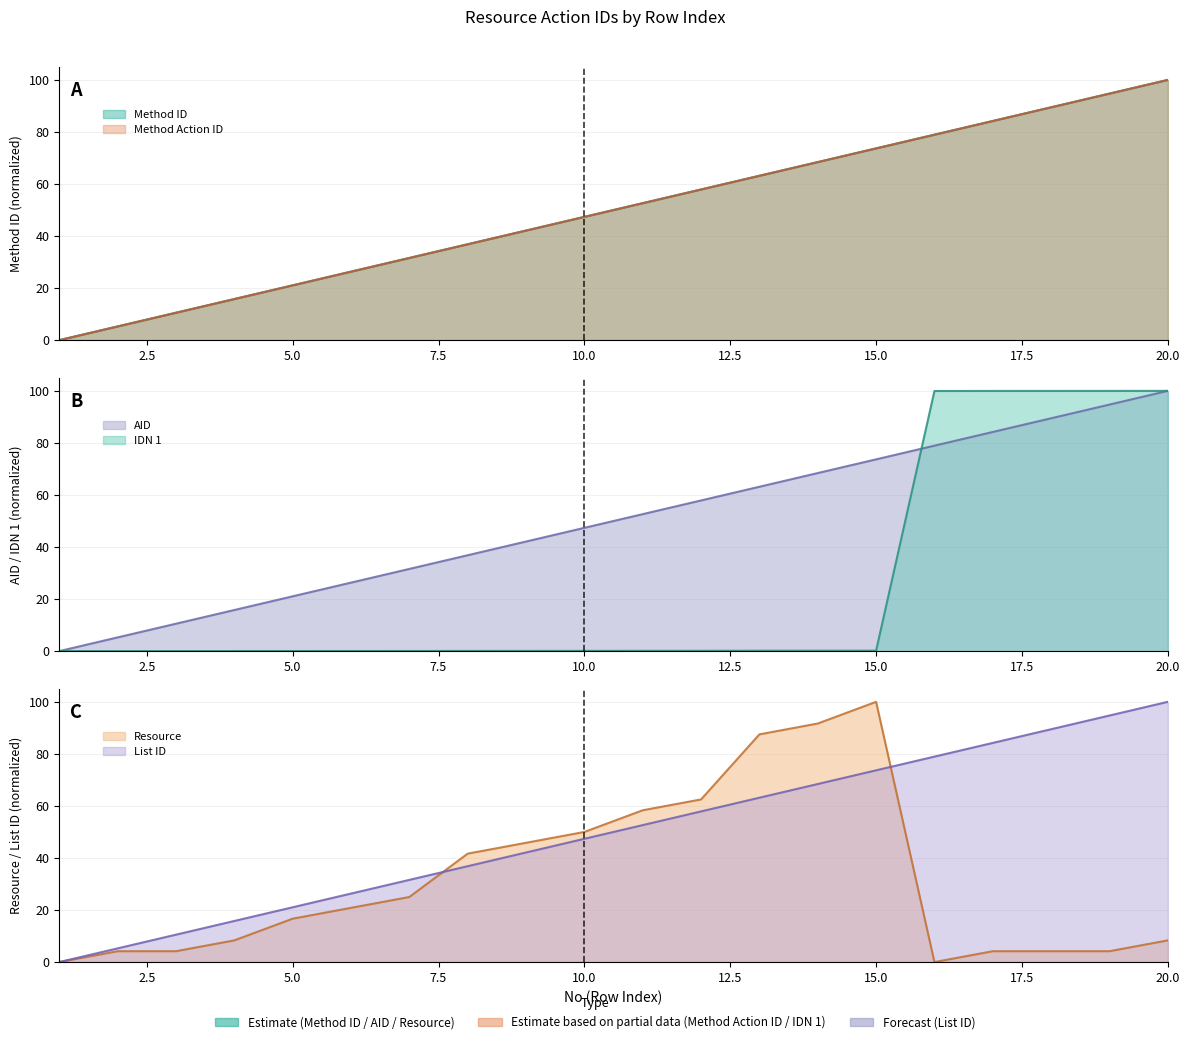

Reading left to right, transcribe all the data shown in this chart.

Method ID: 0.0	5.3	10.5	15.8	21.1	26.3	31.6	36.8	42.1	47.4	52.6	57.9	63.2	68.4	73.7	78.9	84.2	89.5	94.7	100.0
Method Action ID: 0.0	5.3	10.5	15.8	21.1	26.3	31.6	36.8	42.1	47.4	52.6	57.9	63.2	68.4	73.7	78.9	84.2	89.5	94.7	100.0
AID: 0.0	5.3	10.5	15.8	21.1	26.3	31.6	36.8	42.1	47.4	52.6	57.9	63.2	68.4	73.7	78.9	84.2	89.5	94.7	100.0
IDN 1: 0.0	0.0	0.0	0.0	0.0	0.0	0.0	0.1	0.1	0.1	0.1	0.1	0.1	0.2	0.2	100.0	100.0	100.0	100.0	100.0
Resource: 0.0	4.2	4.2	8.3	16.7	20.8	25.0	41.7	45.8	50.0	58.3	62.5	87.5	91.7	100.0	0.0	4.2	4.2	4.2	8.3
List ID: 0.0	5.3	10.5	15.8	21.1	26.3	31.6	36.8	42.1	47.4	52.6	57.9	63.2	68.4	73.7	78.9	84.2	89.5	94.7	100.0